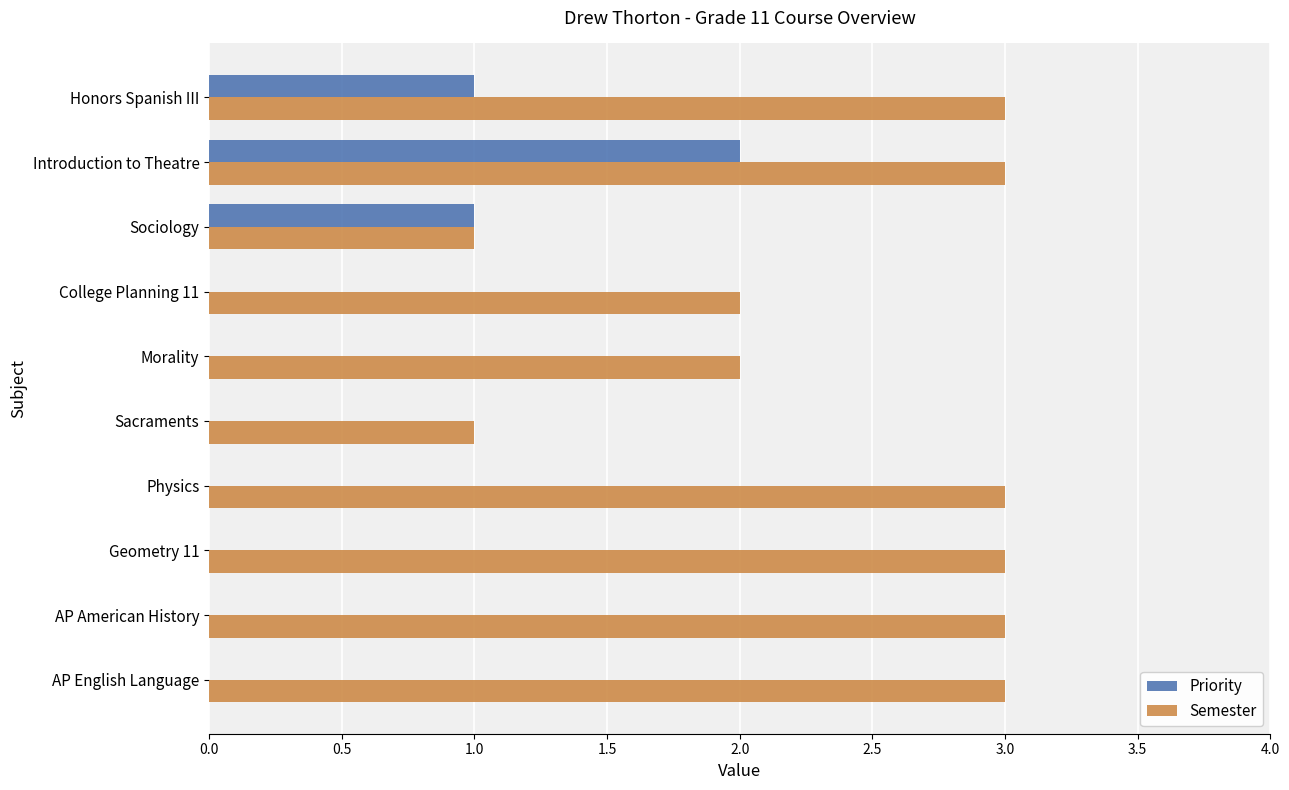

Is the value of Priority at AP American History greater than the value of Semester at Physics?

No